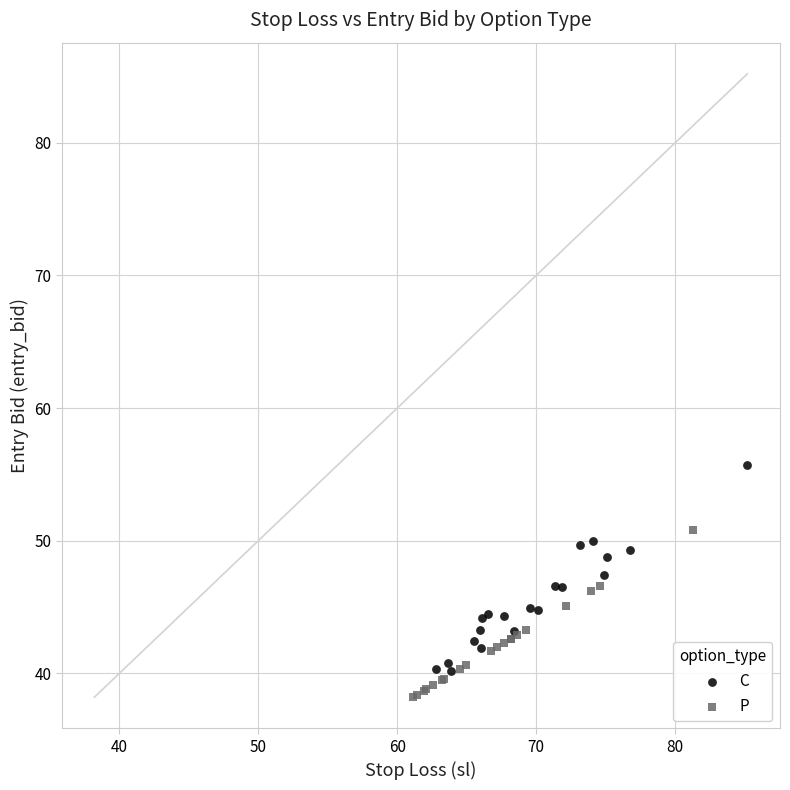

Which series has the largest Y range (max minus min)?

C